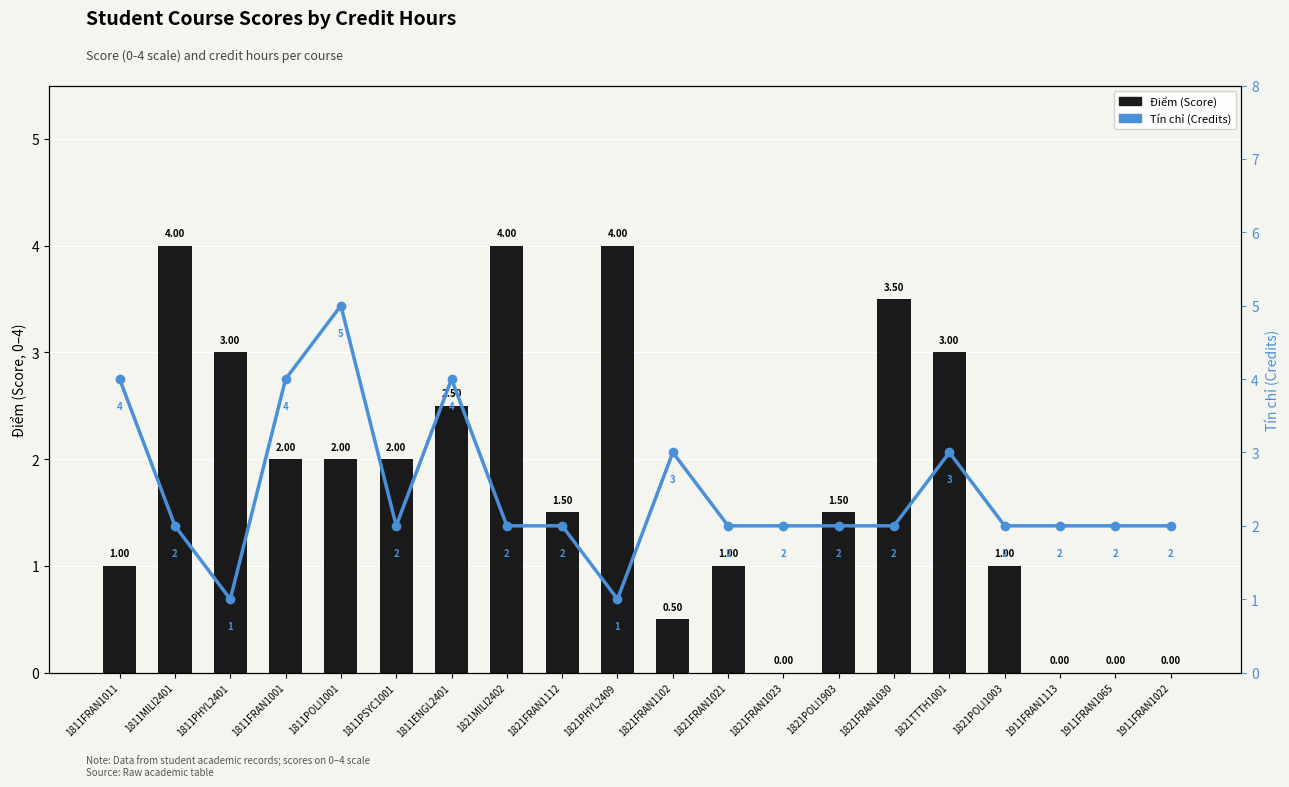

Where does the Tín chỉ (Credits) series first go above 2?

1811FRAN1011